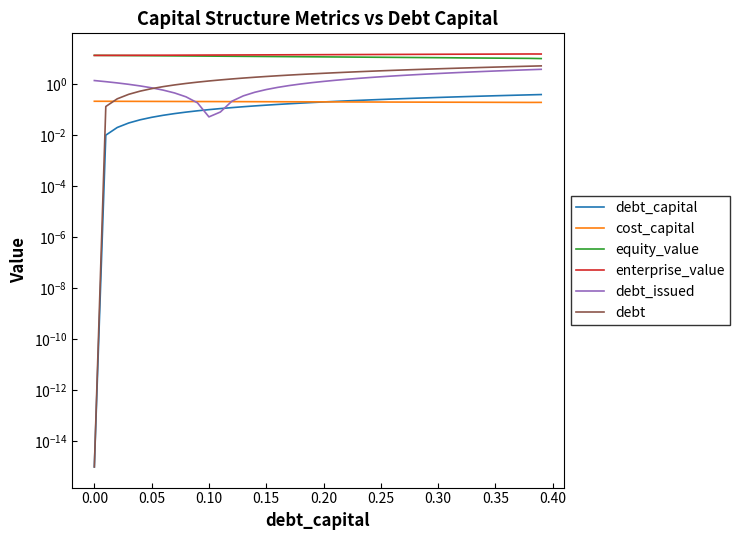

What is the highest value of the equity_value series?

13.4